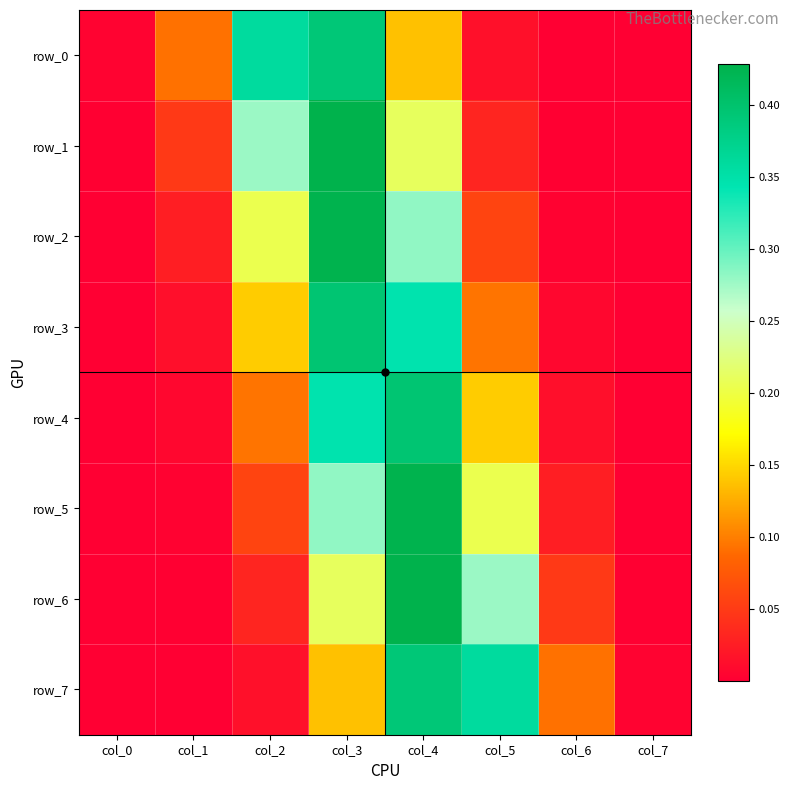

True or false: row_7 has a value of 0.2 at col_5.

False